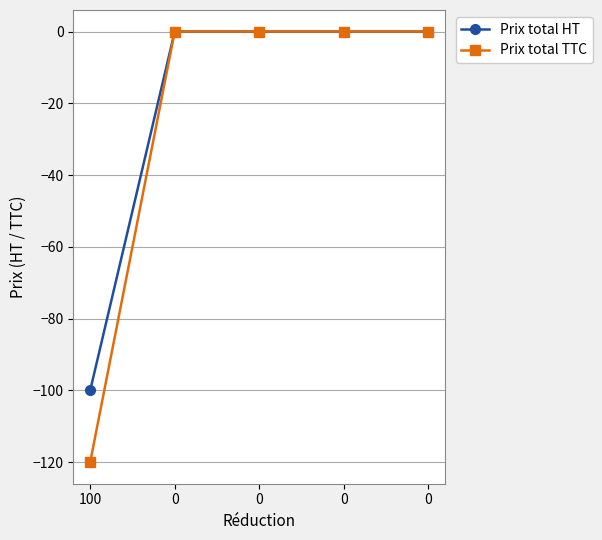

Does the chart display data point markers on the line(s)?

Yes